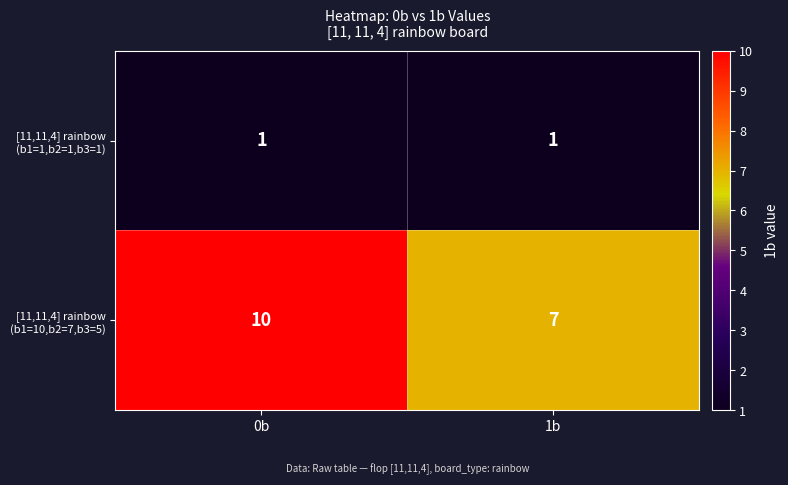

What is the total value across all series at 1b?

8